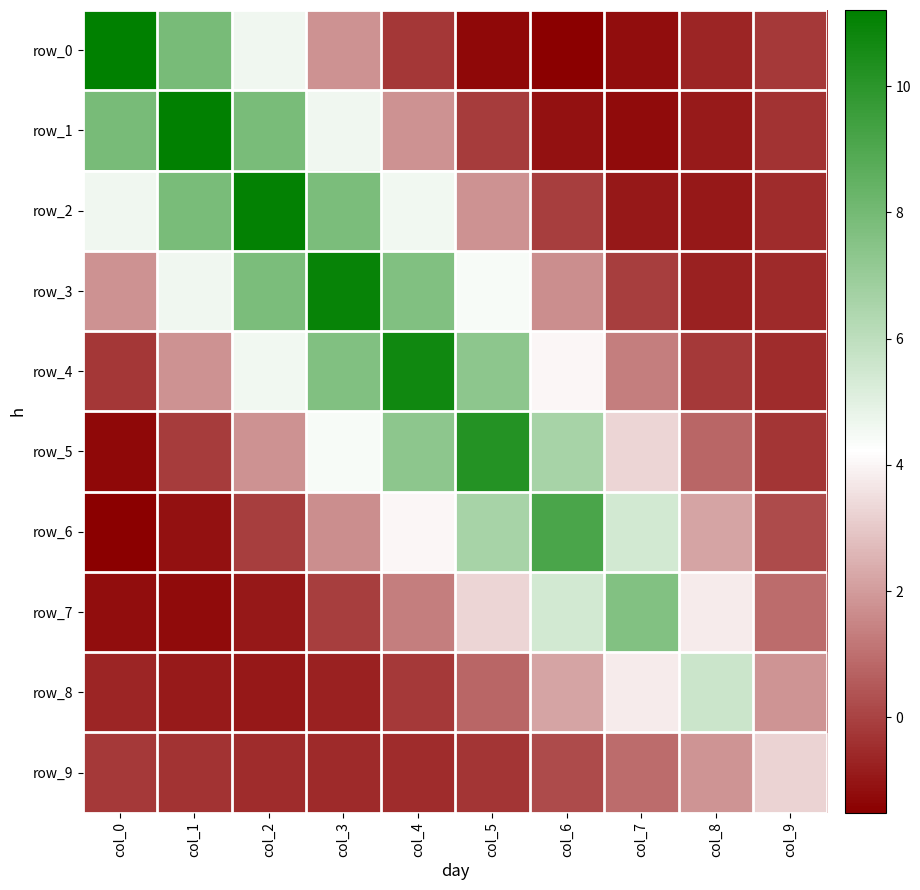

List the labels in order of row_7 value, smallest first.

col_1, col_0, col_2, col_3, col_9, col_4, col_5, col_8, col_6, col_7